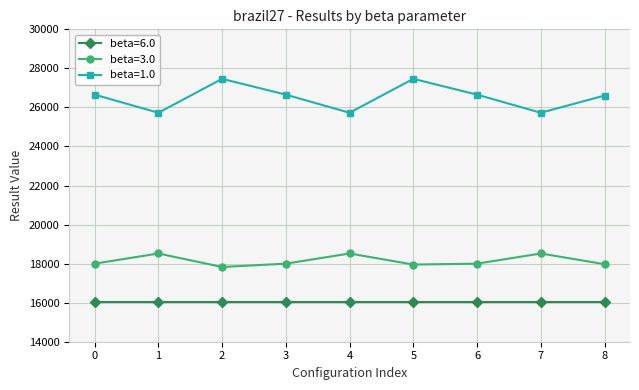

How many interior local peaks does the beta=1.0 series have?

2